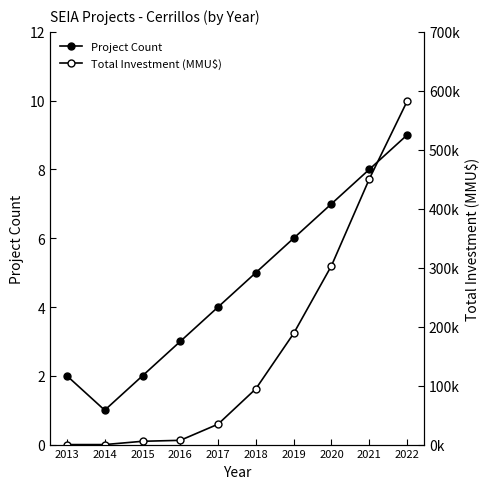

At 2019, list the series in order from largest to smallest.

Total Investment (MMU$), Project Count